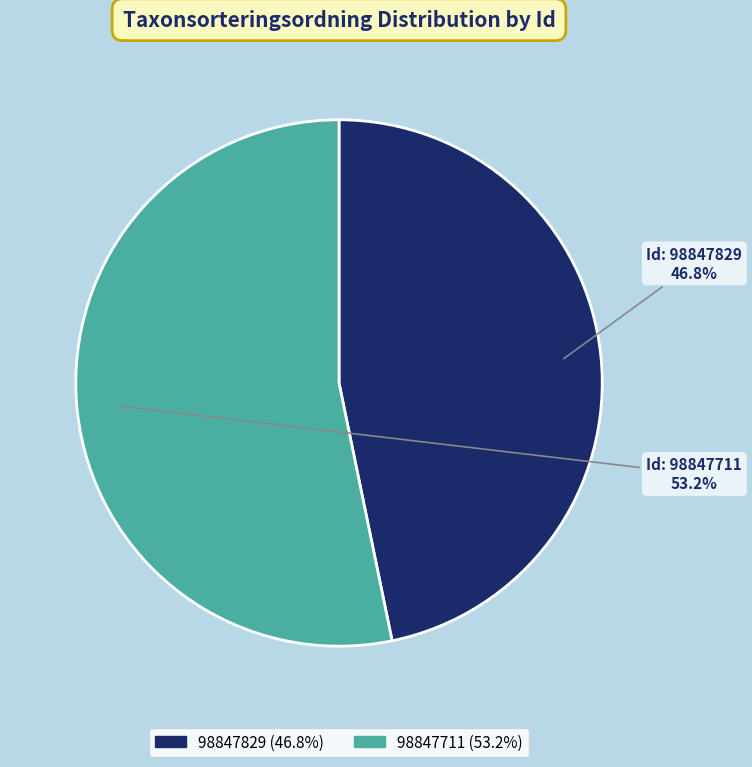

Count the number of slices in the pie.

2